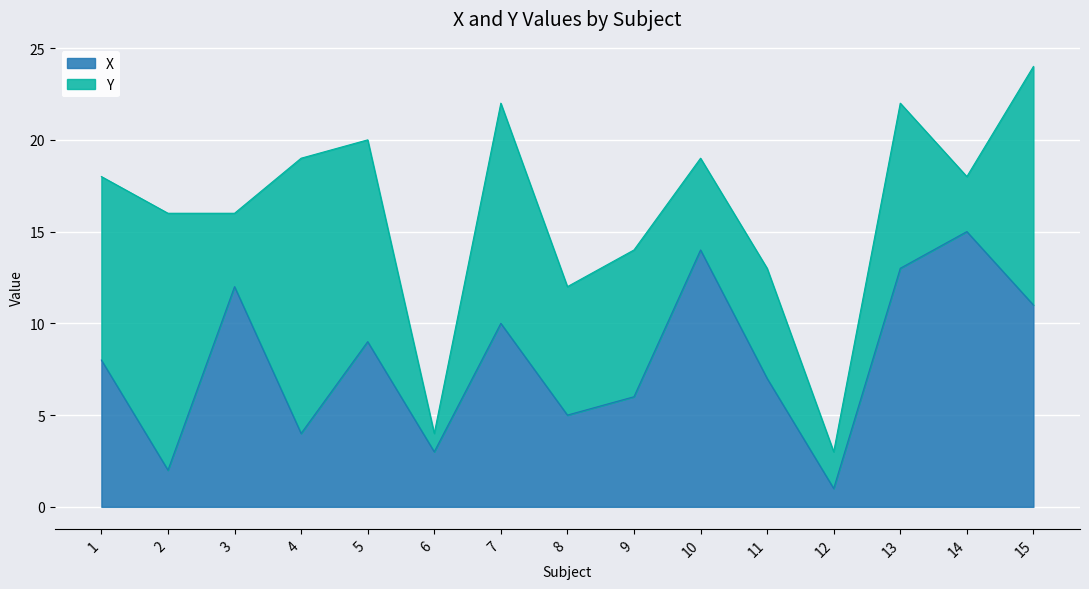

True or false: the data shows 20 at 3.

False